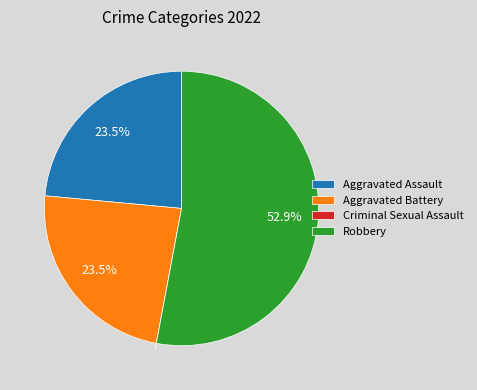

Is there any slice that represents more than half of the pie?

Yes